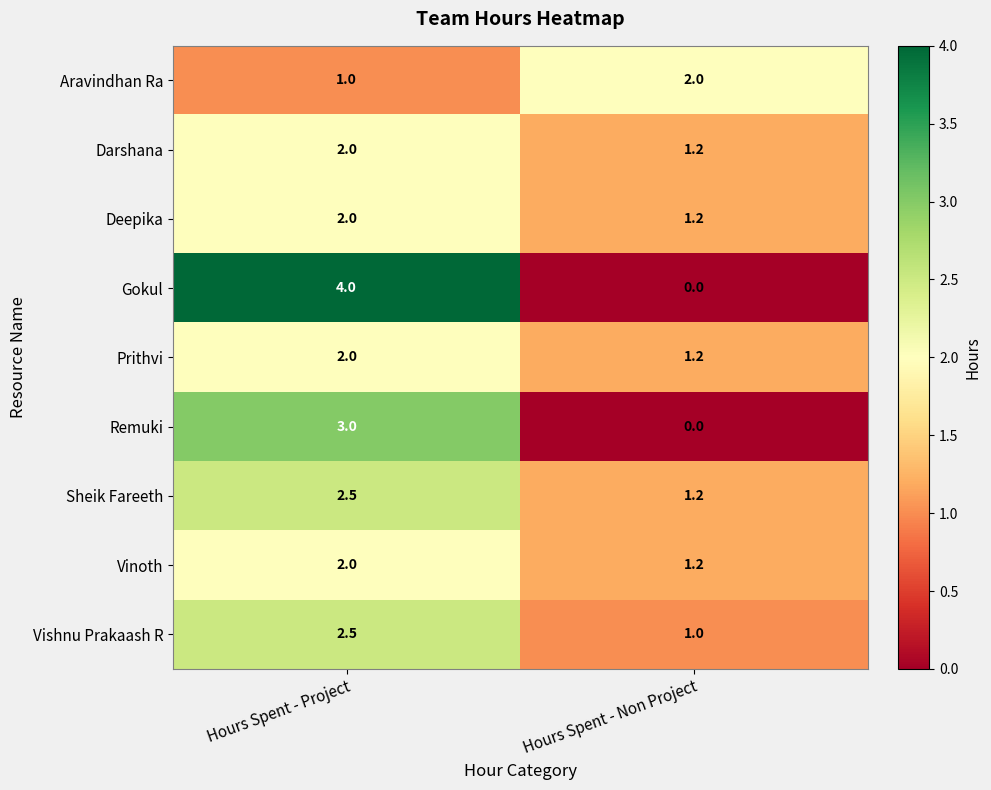

Which category has the highest value across all series?

Hours Spent - Project